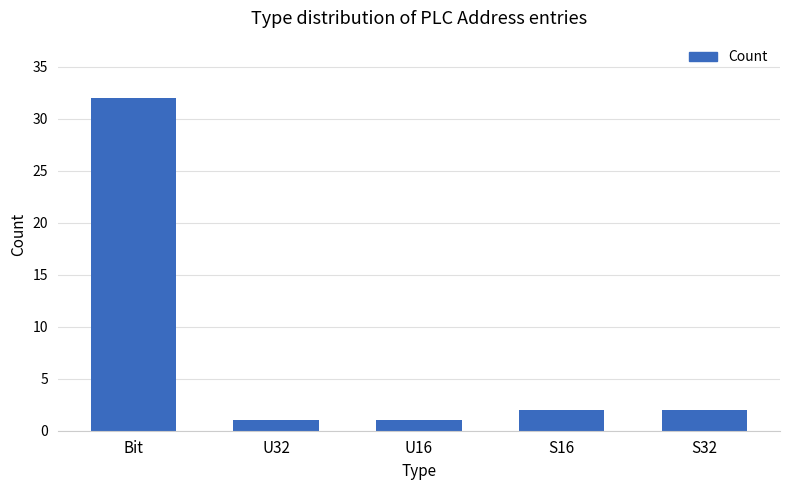

What is the value of the 1st bar from the left?

32